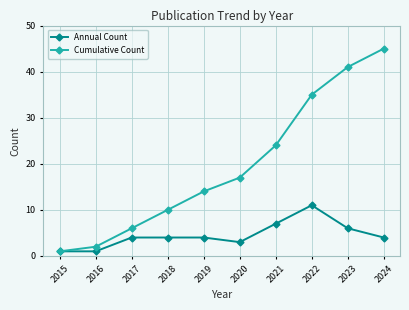

What is the value of the Cumulative Count point at the 8th from the left?

35